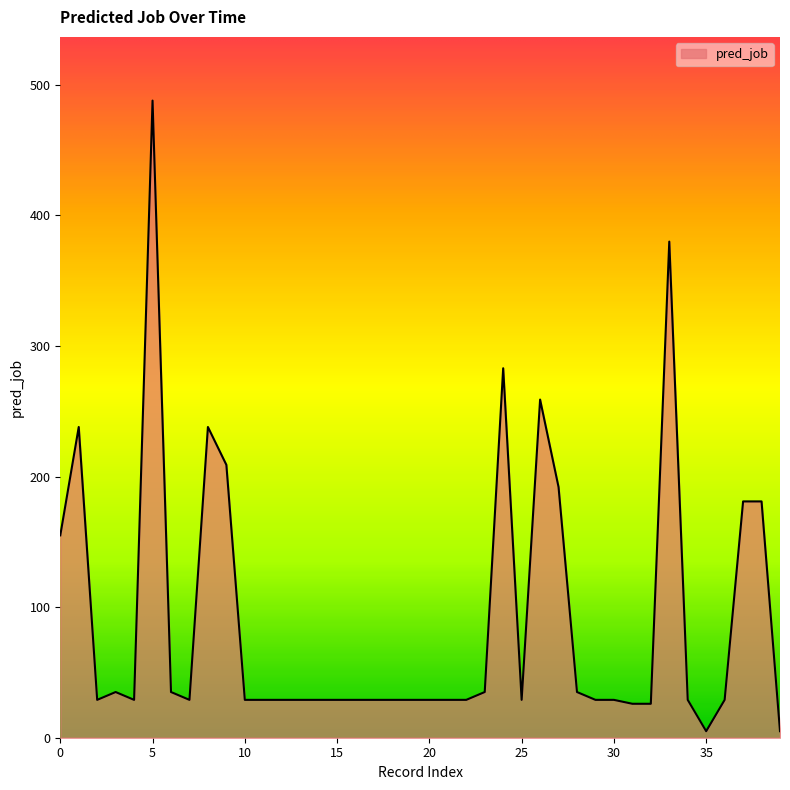

Between 19 and 23, which is larger?

23